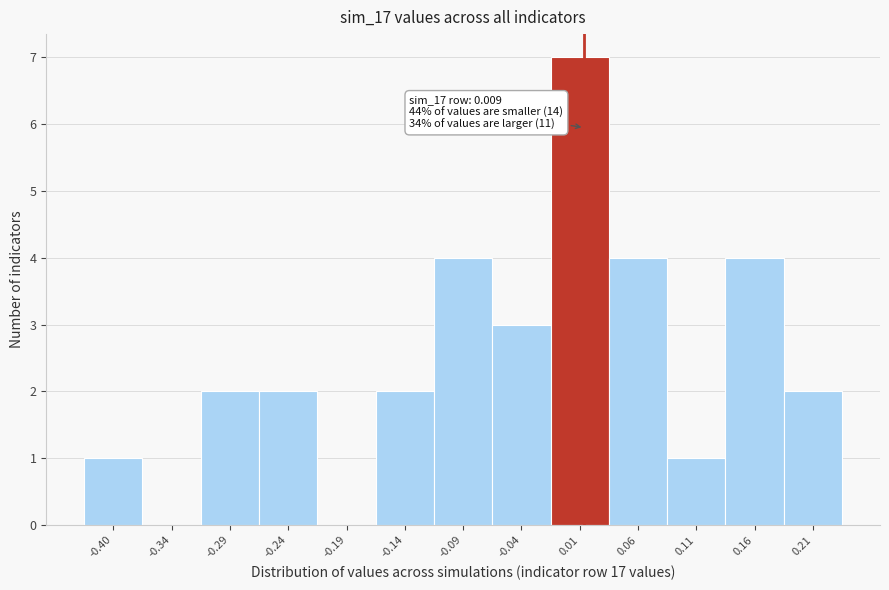

Over which range of the x-axis is the bar tallest?

-0.02 to 0.03